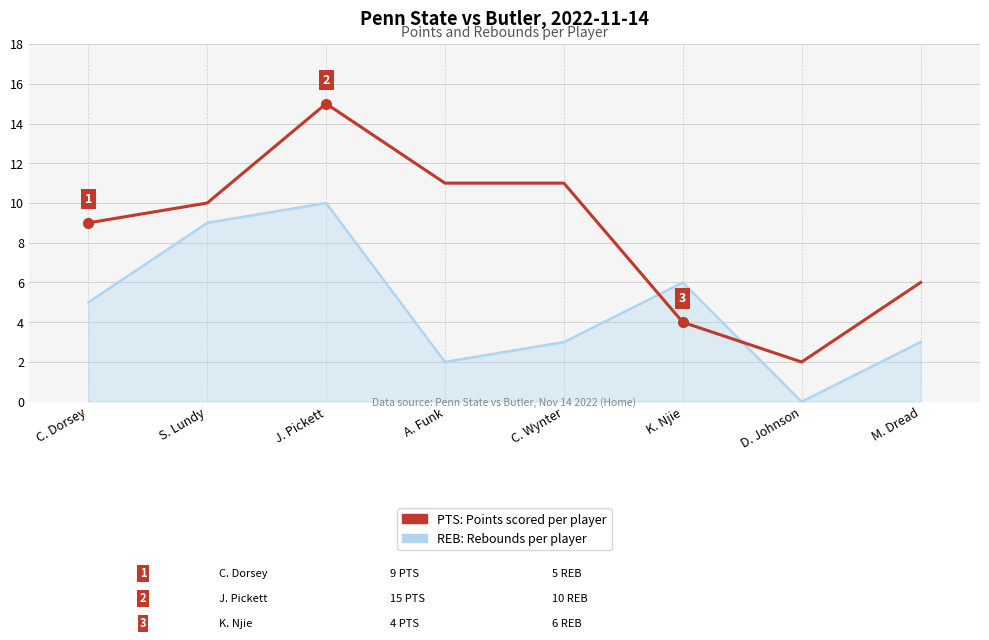

What is the total value across all series at M. Dread?

9